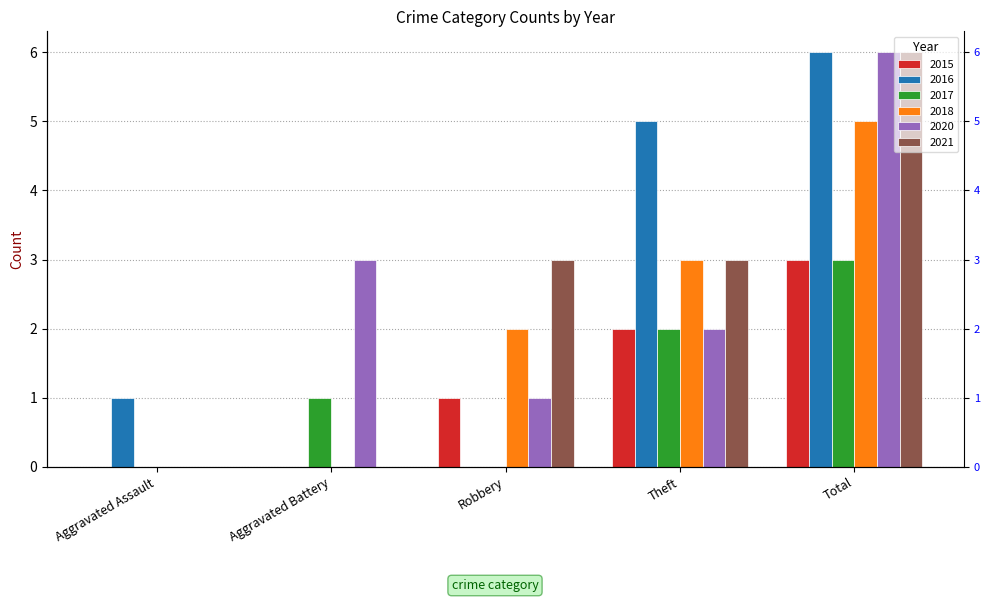

Is it true that 2017 equals 2 at Total?

False